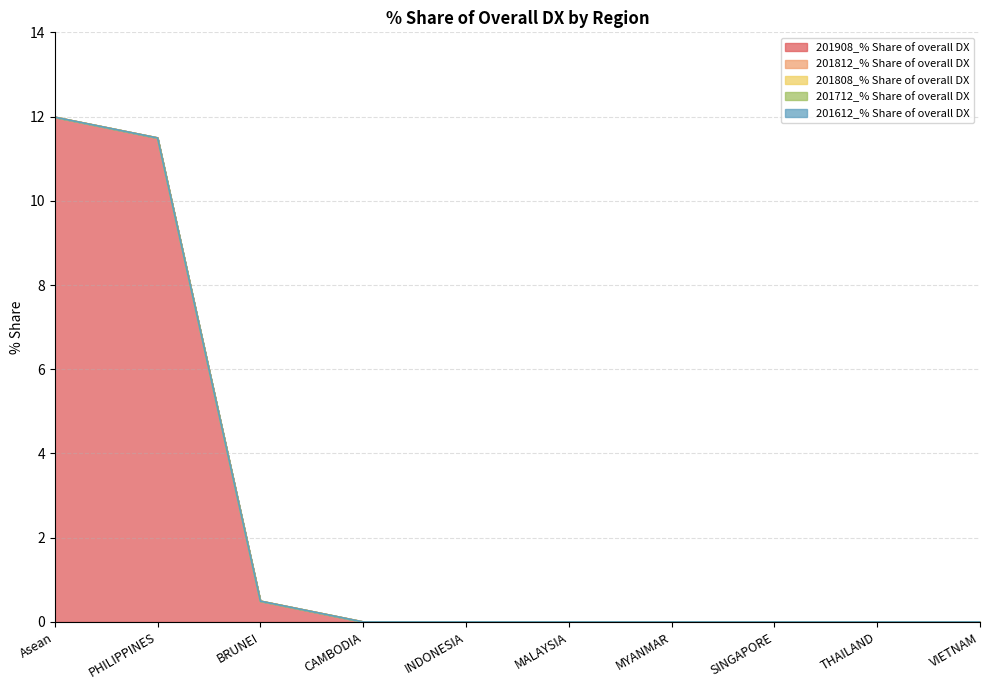

Rank the series at INDONESIA from lowest to highest value.

201908_% Share of overall DX, 201812_% Share of overall DX, 201808_% Share of overall DX, 201712_% Share of overall DX, 201612_% Share of overall DX